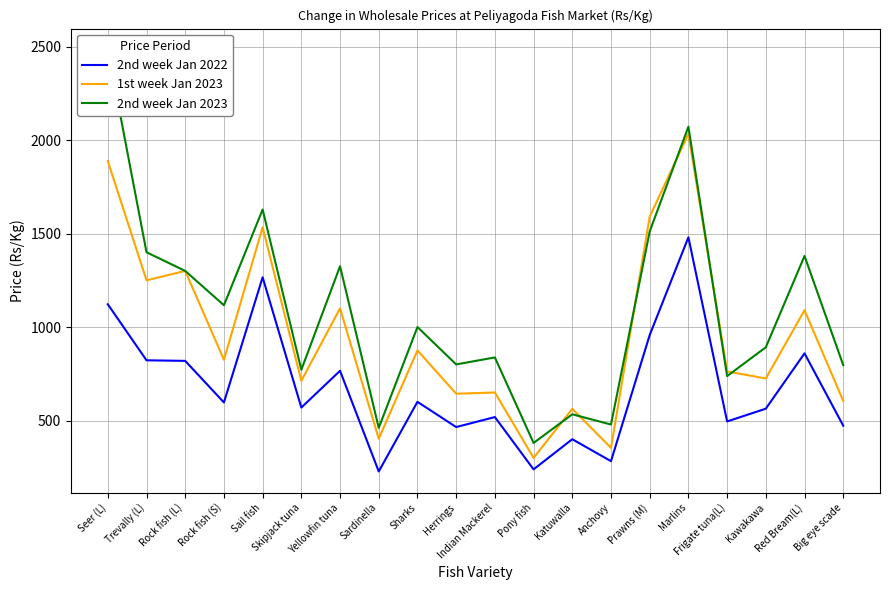

True or false: 2nd week Jan 2022 and 2nd week Jan 2023 cross at least once.

False